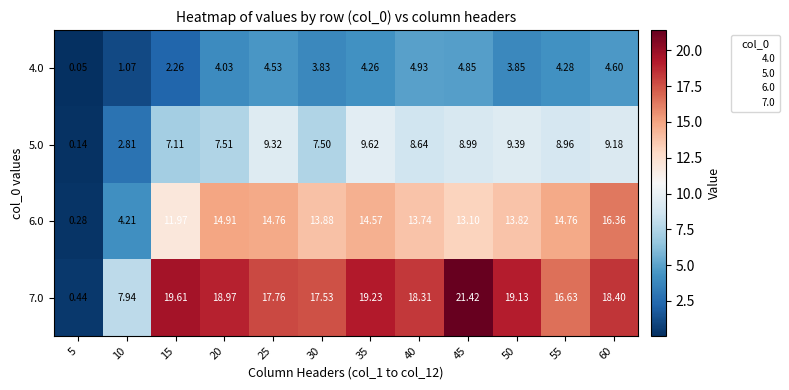

Reading left to right, transcribe all the data shown in this chart.

4.0: 5=0.1	10=1.1	15=2.3	20=4.0	25=4.5	30=3.8	35=4.3	40=4.9	45=4.8	50=3.9	55=4.3	60=4.6
5.0: 5=0.1	10=2.8	15=7.1	20=7.5	25=9.3	30=7.5	35=9.6	40=8.6	45=9.0	50=9.4	55=9.0	60=9.2
6.0: 5=0.3	10=4.2	15=12.0	20=14.9	25=14.8	30=13.9	35=14.6	40=13.7	45=13.1	50=13.8	55=14.8	60=16.4
7.0: 5=0.4	10=7.9	15=19.6	20=19.0	25=17.8	30=17.5	35=19.2	40=18.3	45=21.4	50=19.1	55=16.6	60=18.4